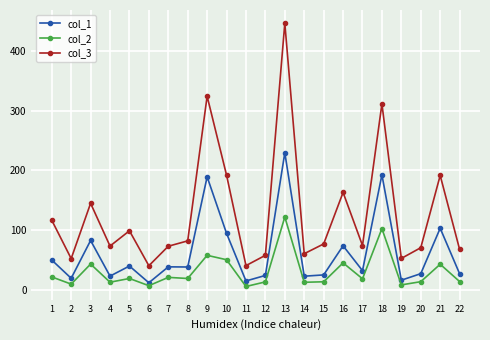

What are all the series names shown in the legend?

col_1, col_2, col_3